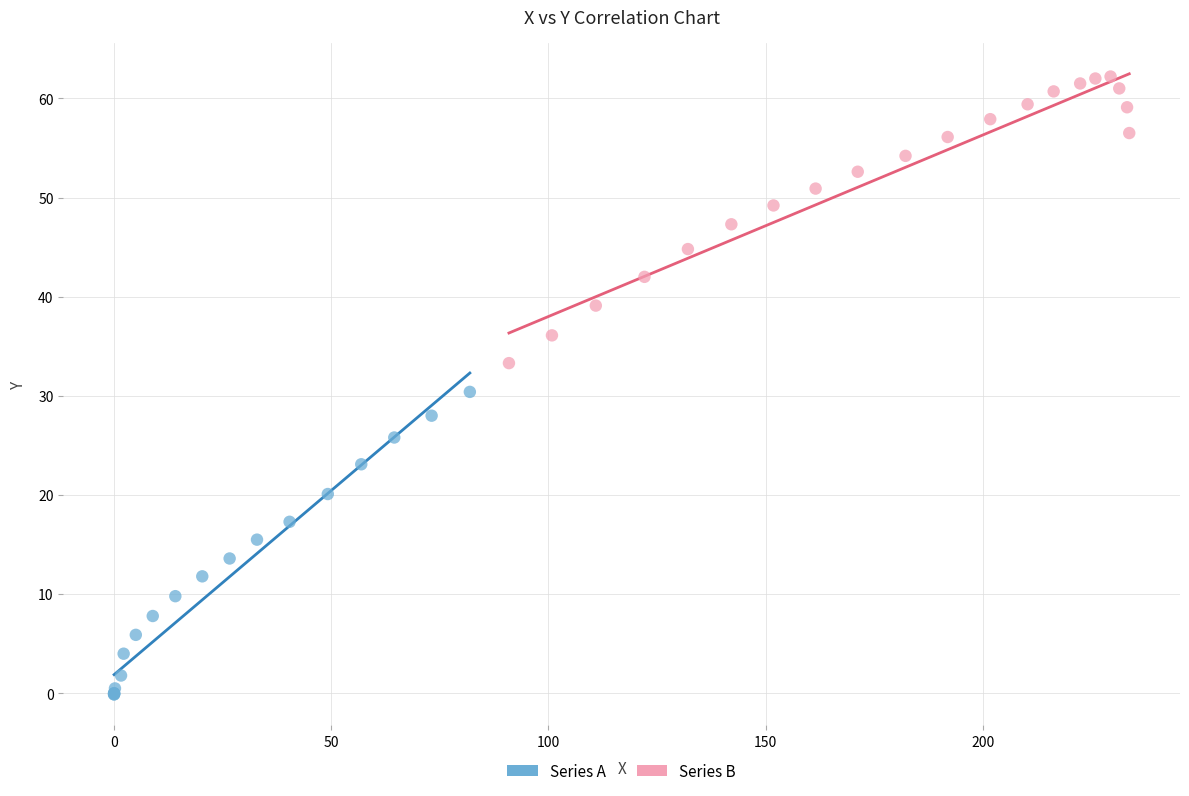

Which series reaches the minimum Y coordinate?

Series A